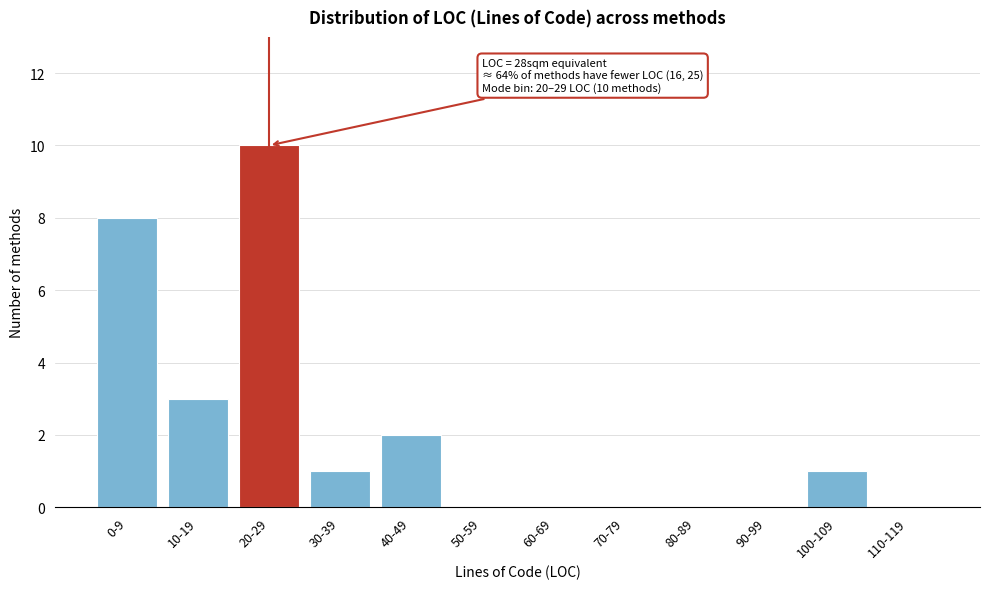

Reading left to right, list all the values displayed in this chart.

0-9=8	10-19=3	20-29=10	30-39=1	40-49=2	50-59=0	60-69=0	70-79=0	80-89=0	90-99=0	100-109=1	110-119=0